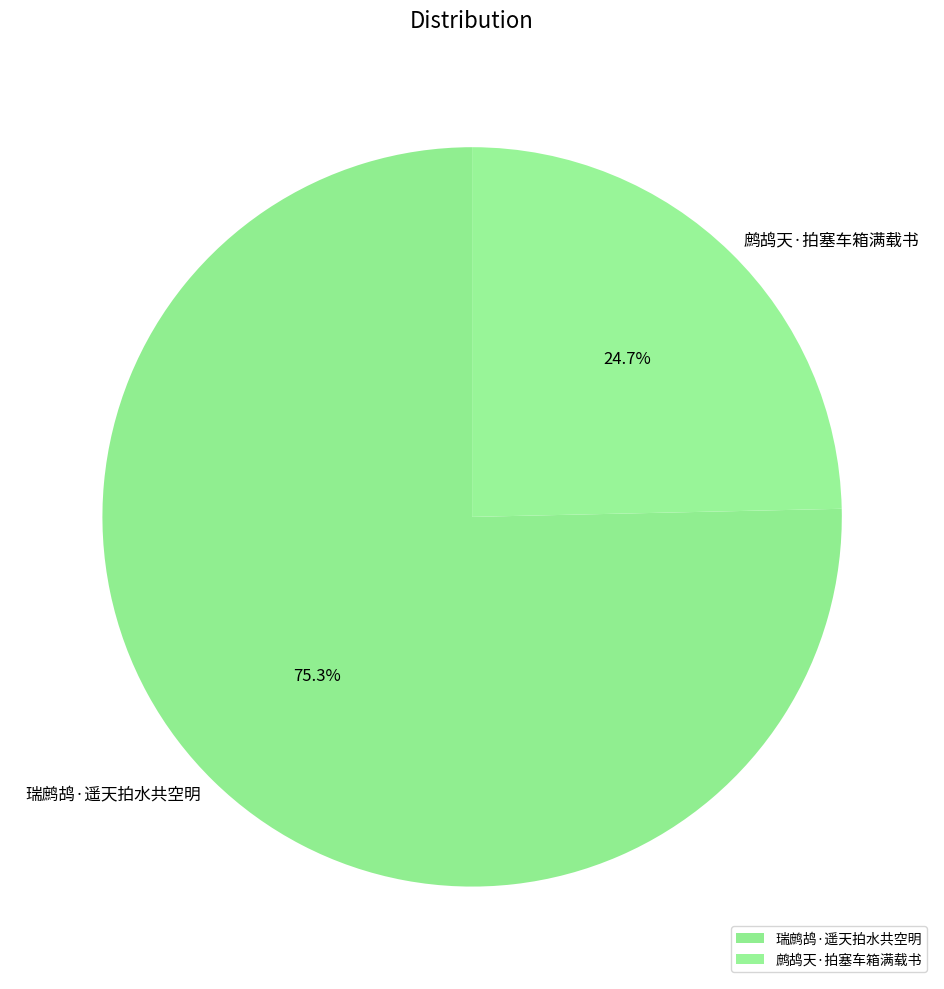

Approximately how many times larger is the value at 鹧鸪天·拍塞车箱满载书 compared to 瑞鹧鸪·遥天拍水共空明?

0.3